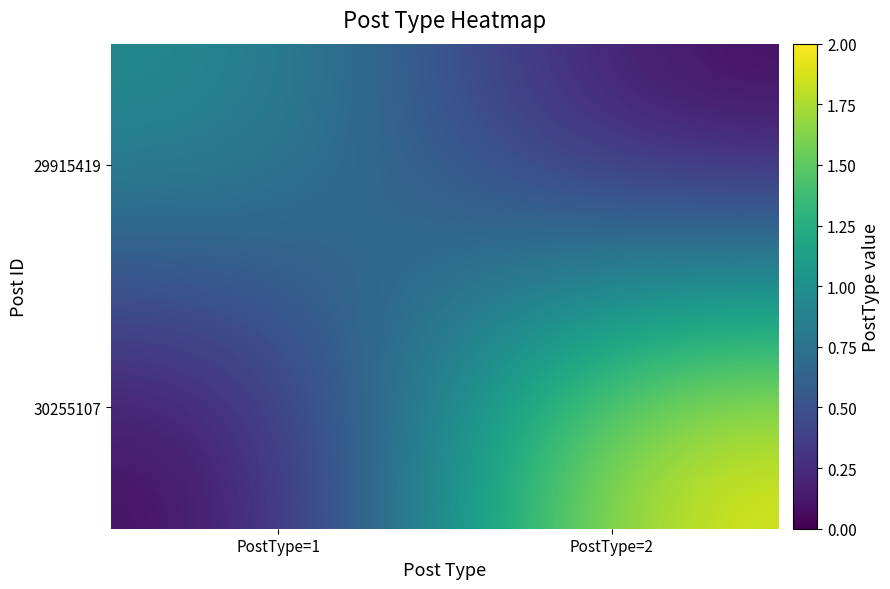

Rank the series by their average value, from highest to lowest.

30255107, 29915419